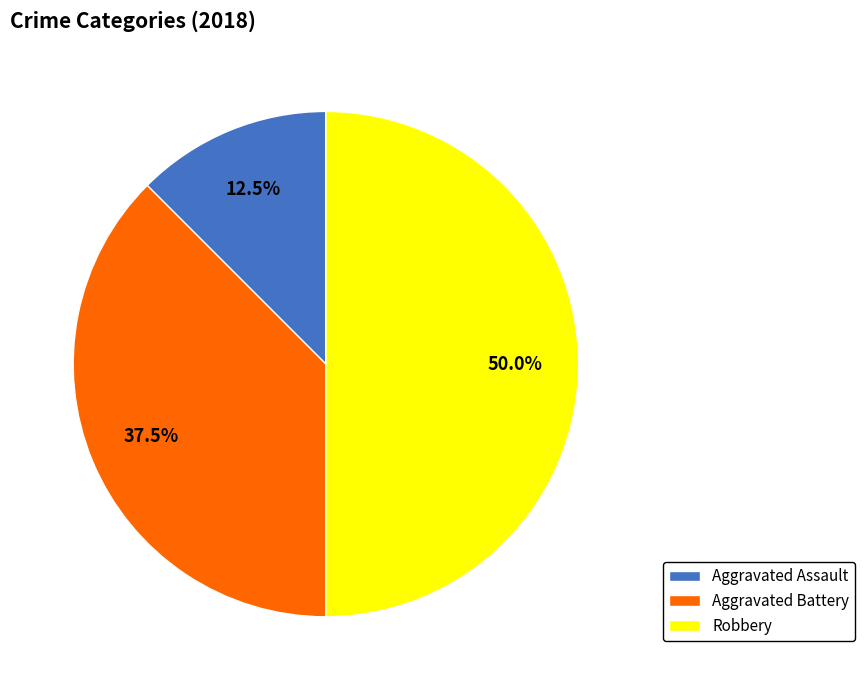

Is the sum of Aggravated Battery and Robbery greater than half?

Yes